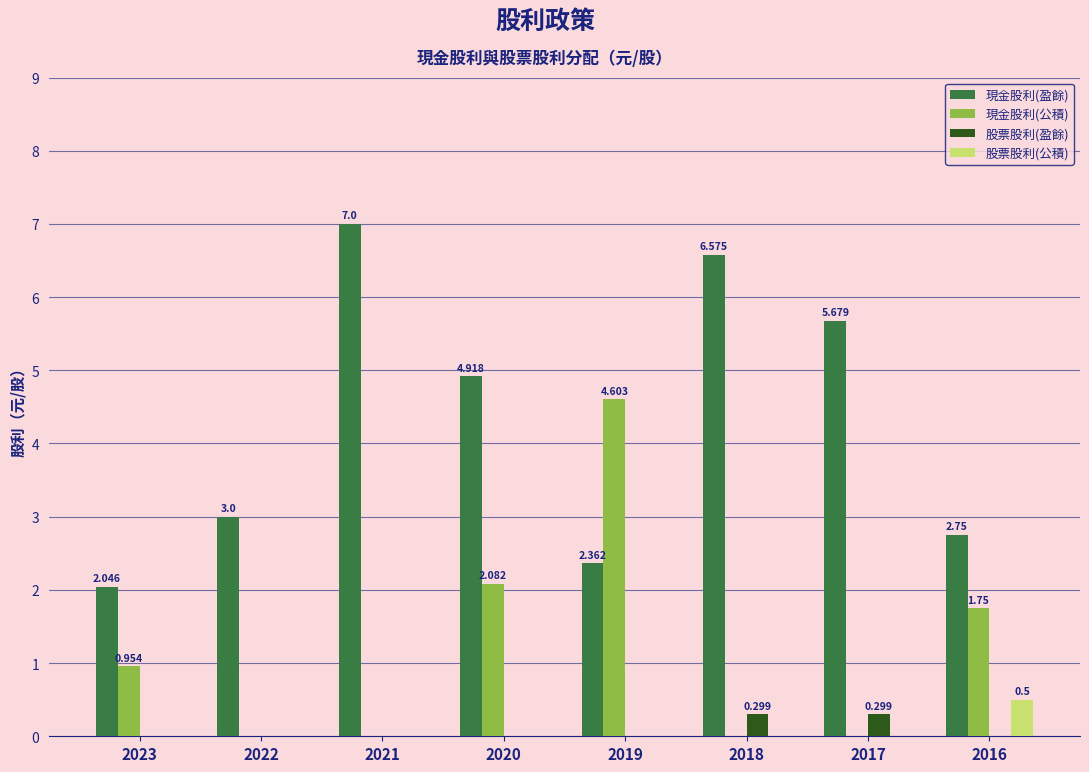

What is the average value of the 現金股利(盈餘) series?

4.3